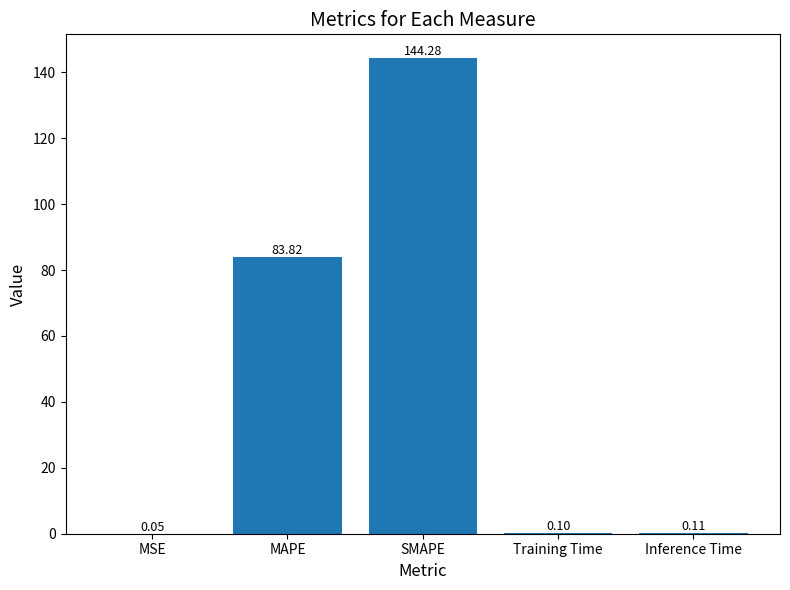

Which category has the highest value across all series?

SMAPE